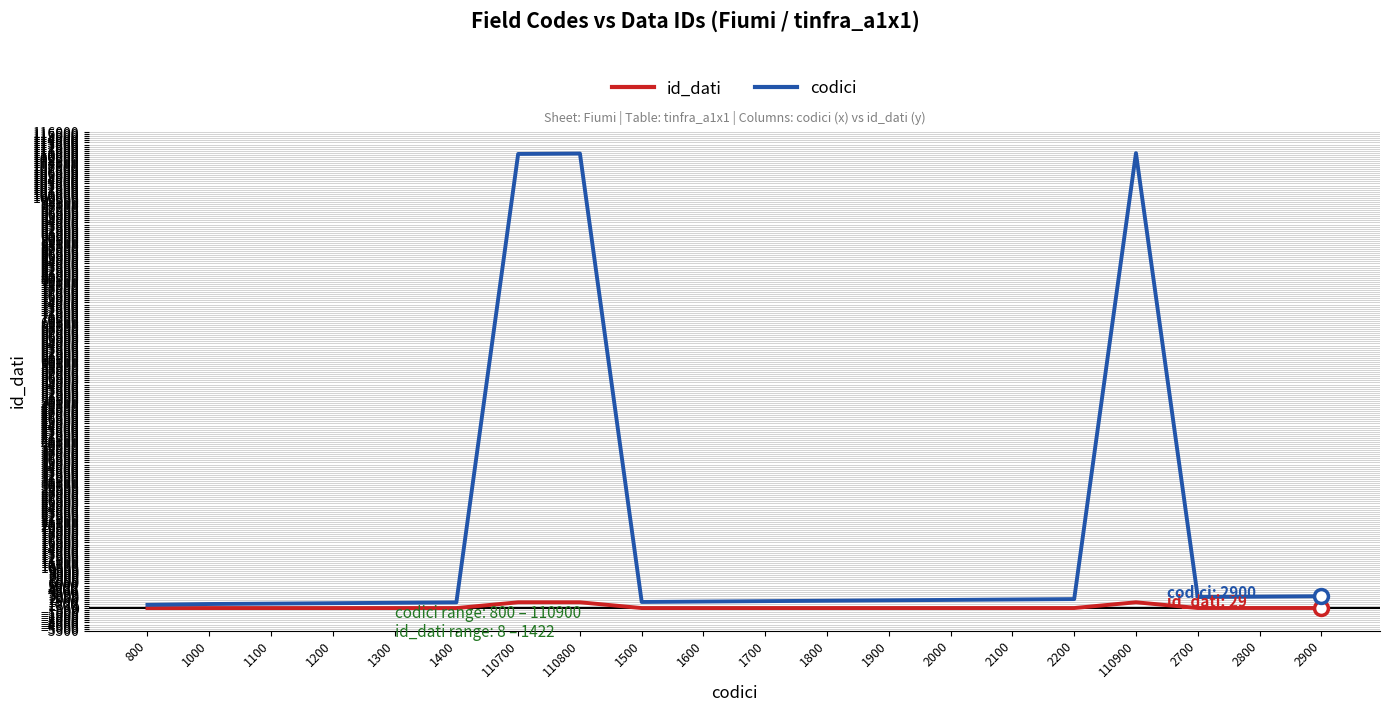

At how many categories does at least one series exceed 54306?

3